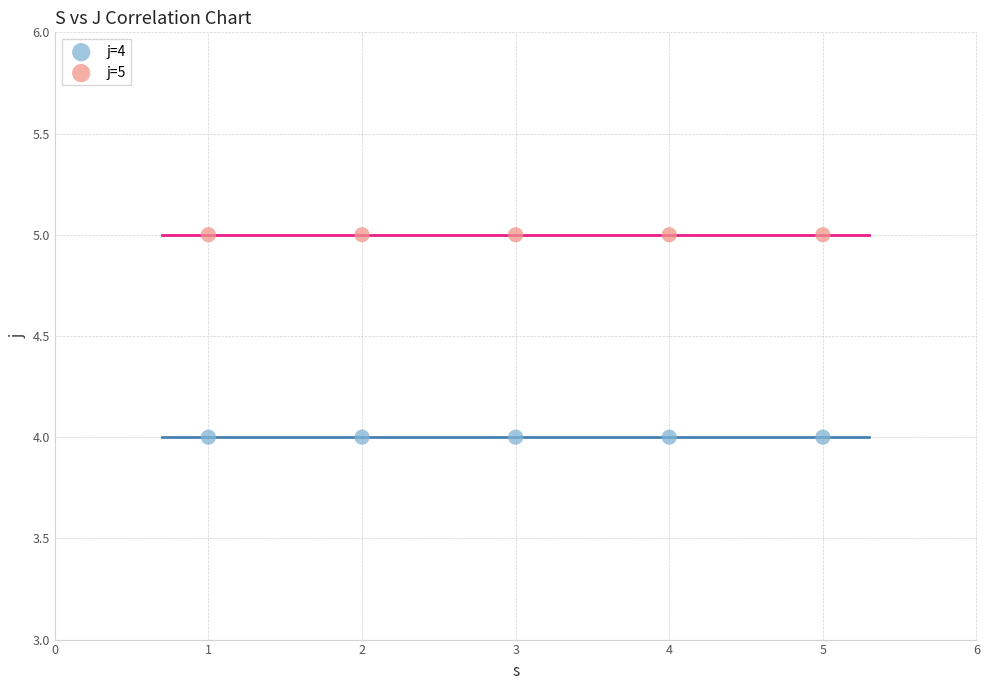

What are all the series names shown in the legend?

j=4, j=5